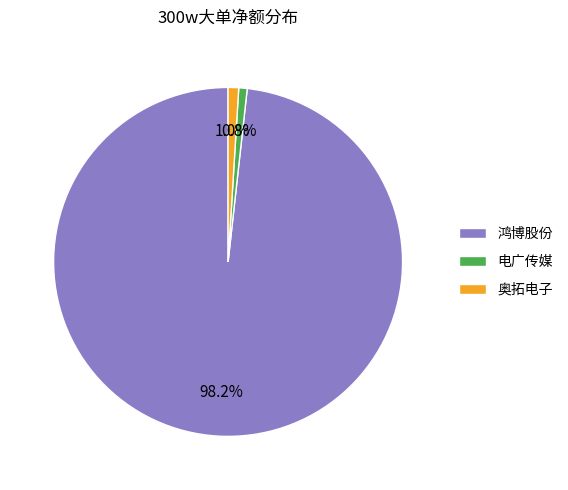

What is the largest slice in the pie chart?

鸿博股份